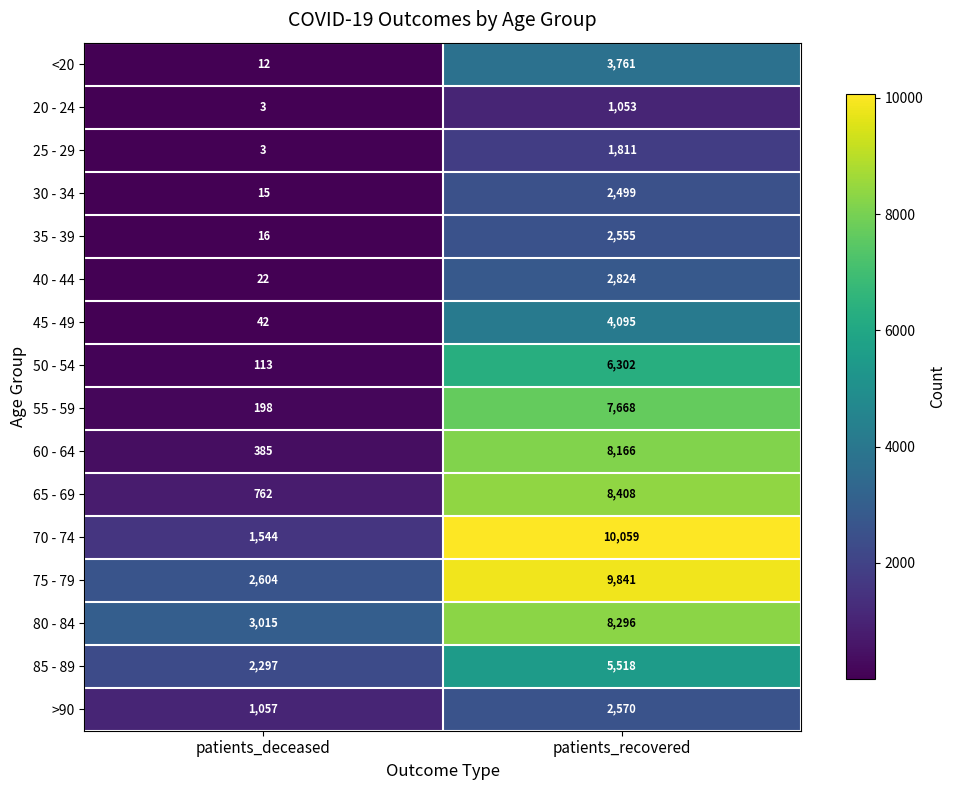

At which label is 85 - 89 closest to 3907?

patients_deceased